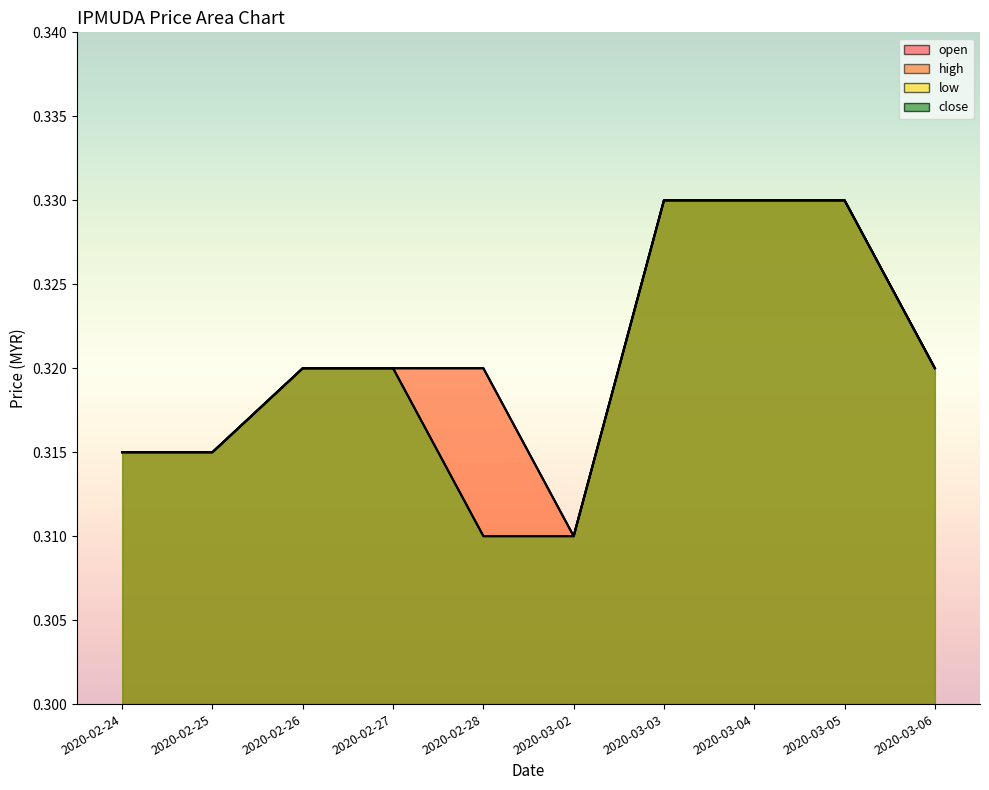

Rank the categories by close value from lowest to highest.

2020-02-28, 2020-03-02, 2020-02-24, 2020-02-25, 2020-02-26, 2020-02-27, 2020-03-06, 2020-03-03, 2020-03-04, 2020-03-05